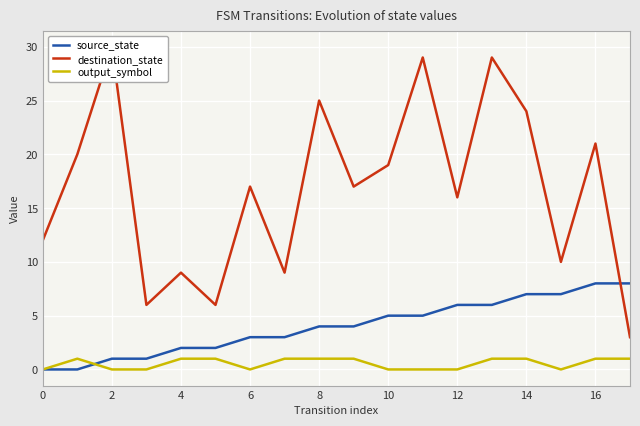

True or false: source_state has a value of 1 at 14.

False